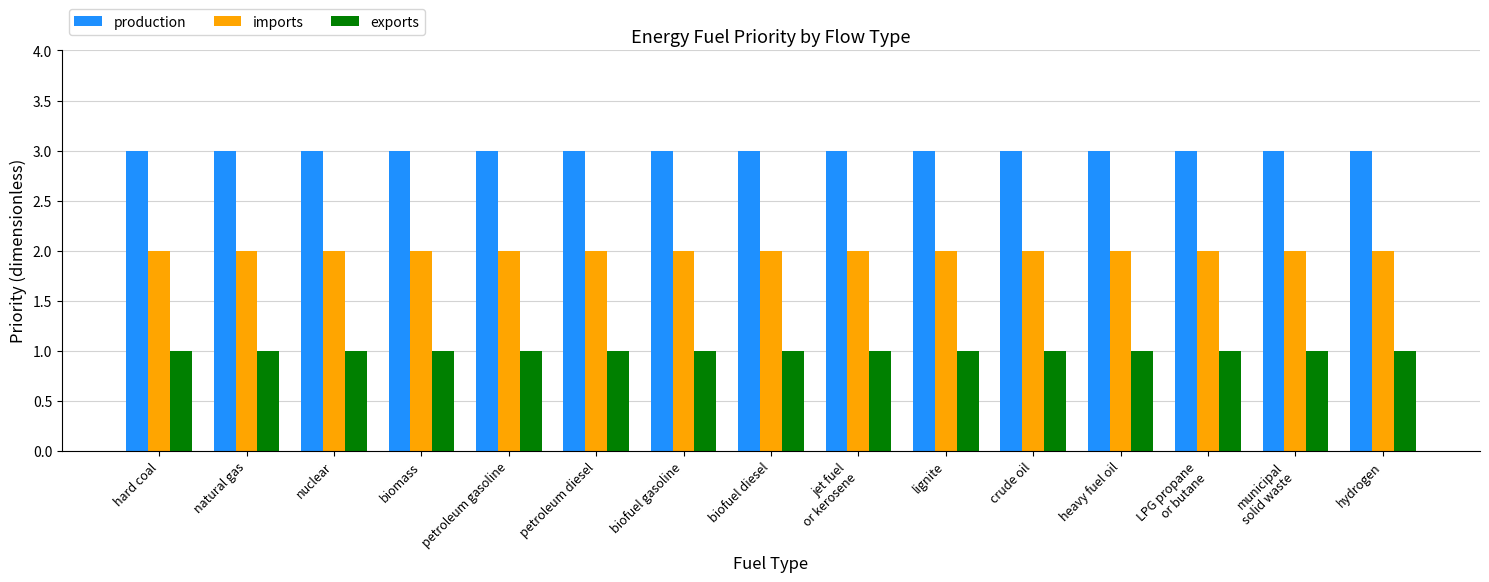

What is the highest value of the production series?

3